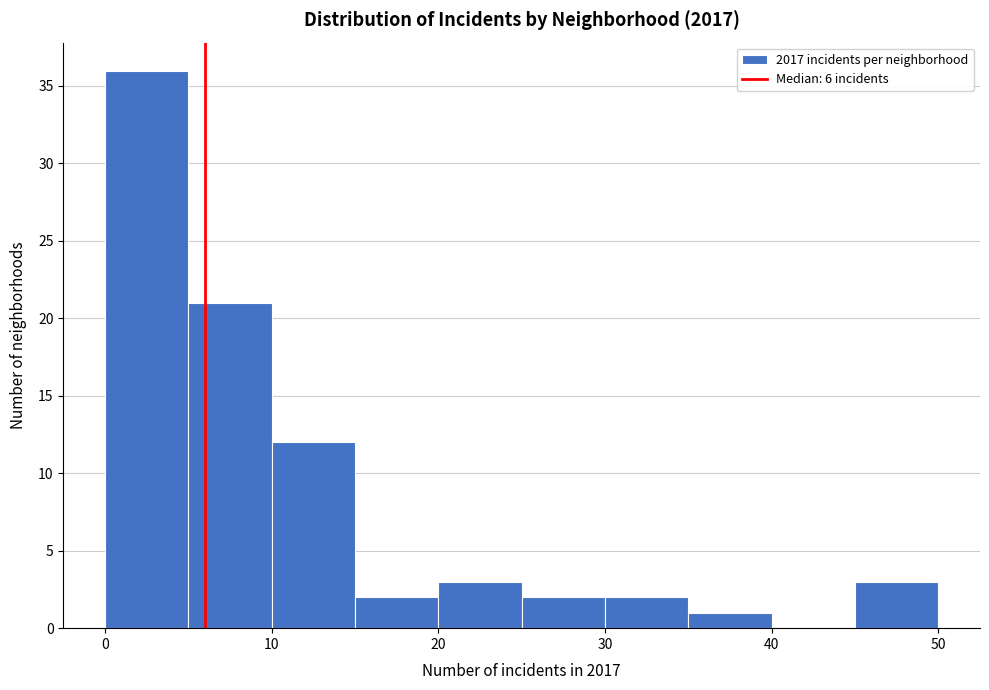

Reading left to right, transcribe this chart: for each bar, give the range it covers on the x-axis and its height. The values are not printed on the chart, so give them approximately, as read against the axis.

0 to 5: 36
5 to 10: 21
10 to 15: 12
15 to 20: 2
20 to 25: 3
25 to 30: 2
30 to 35: 2
35 to 40: 1
40 to 45: 0
45 to 50: 3